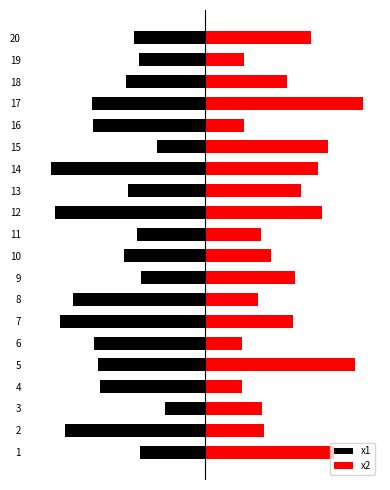

At how many categories does at least one series exceed 7?

4